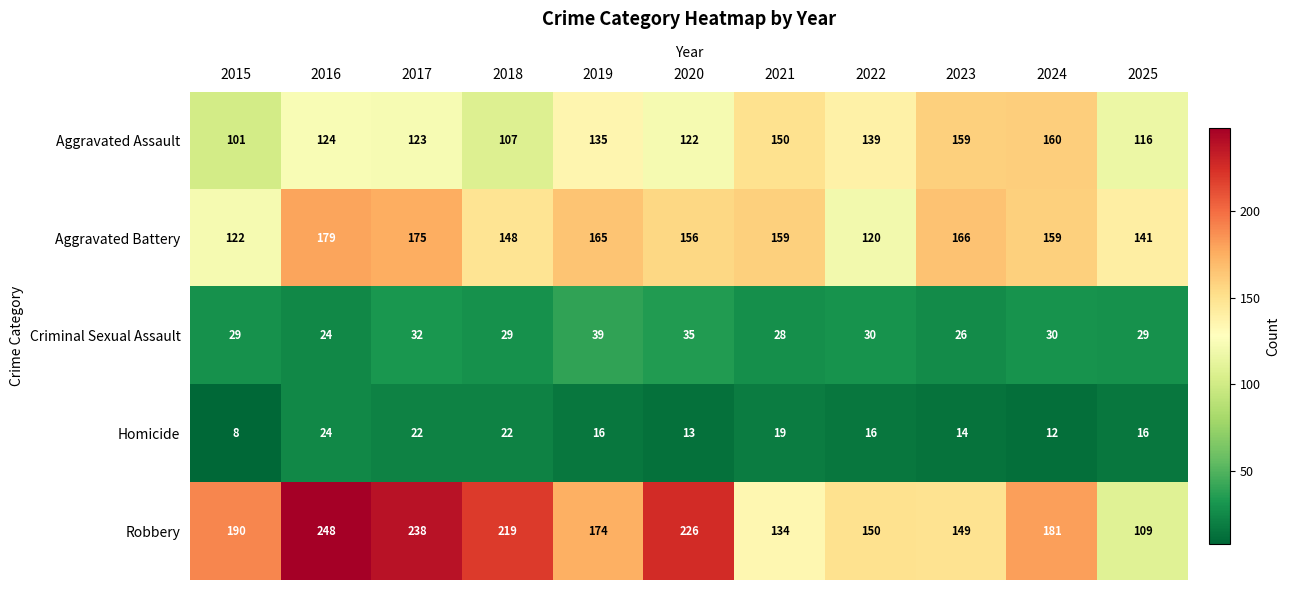

At how many categories does at least one series exceed 54?

11